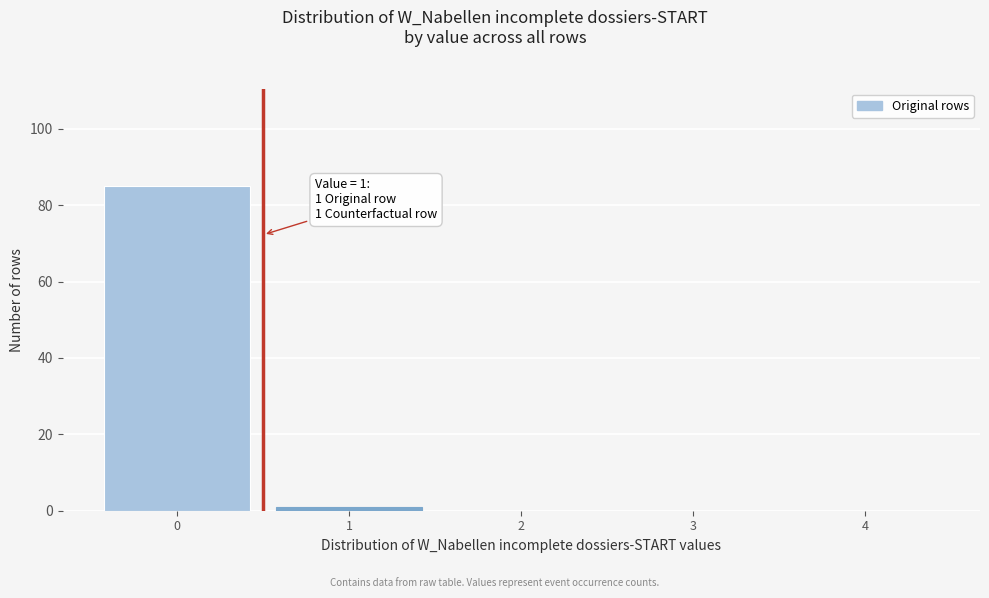

Reading left to right, extract all data points from this chart.

0=85	1=1	2=0	3=0	4=0